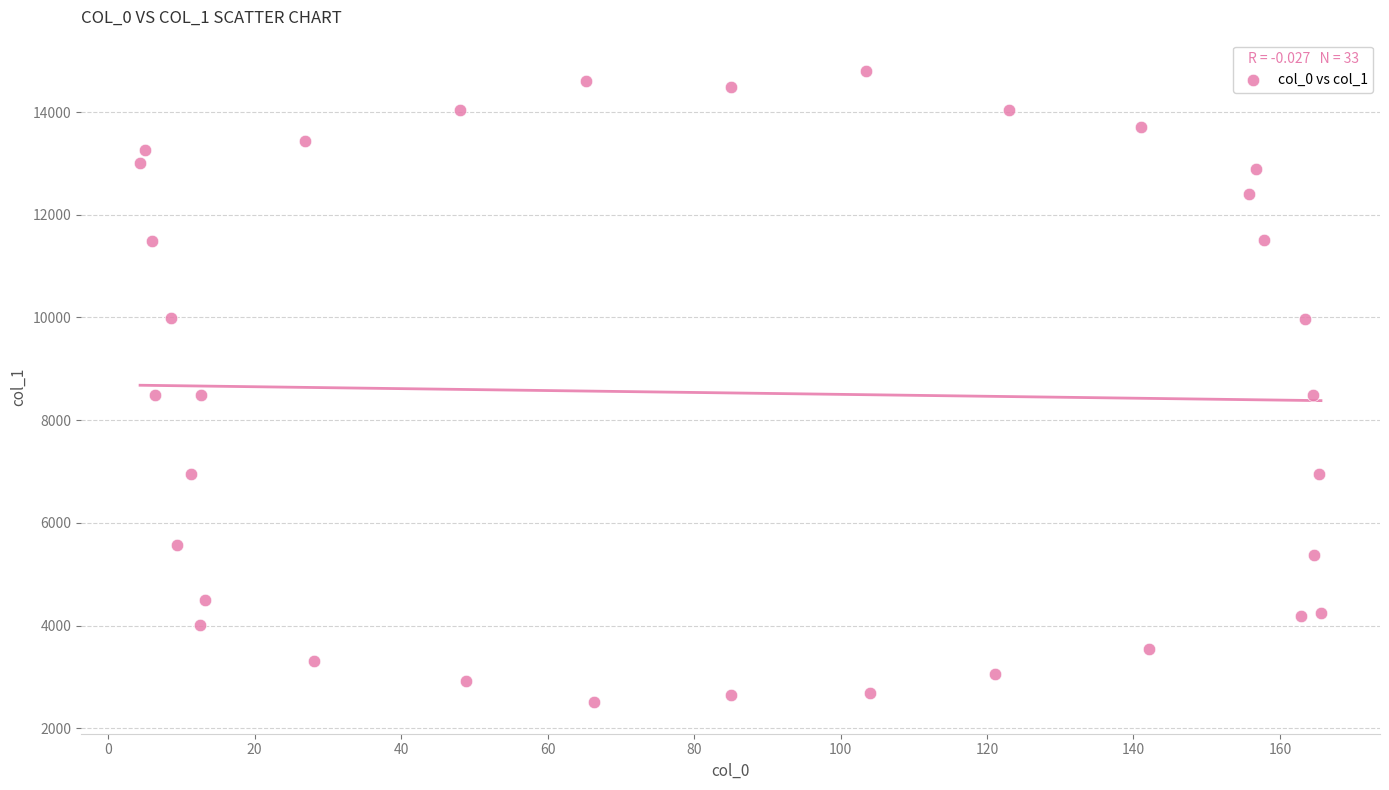

What is the range of X values (max minus min)?

161.2